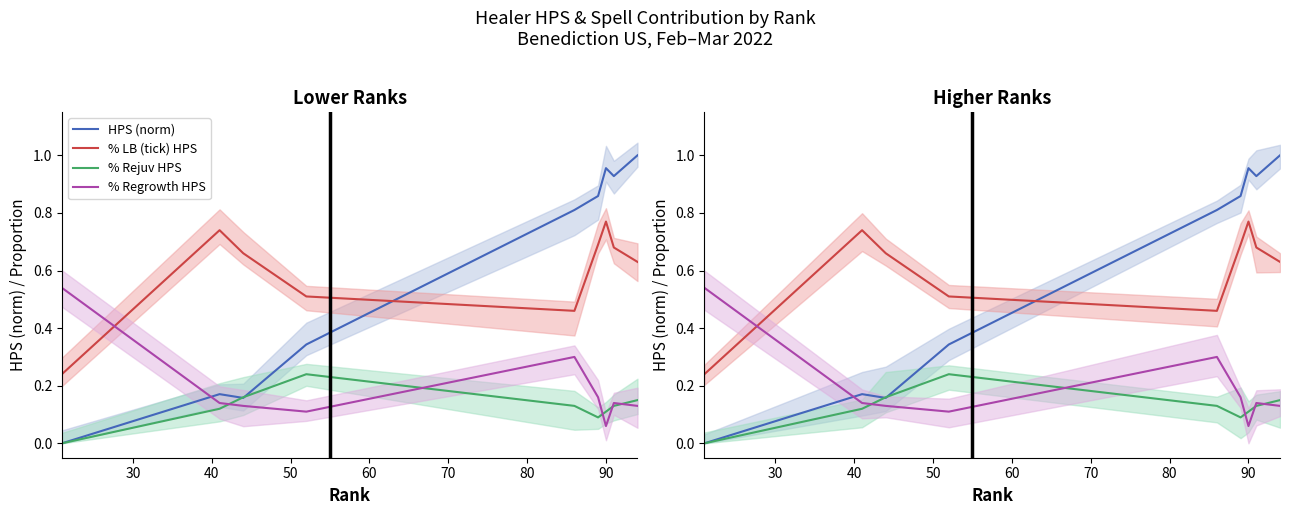

How many distinct data groups are displayed?

4